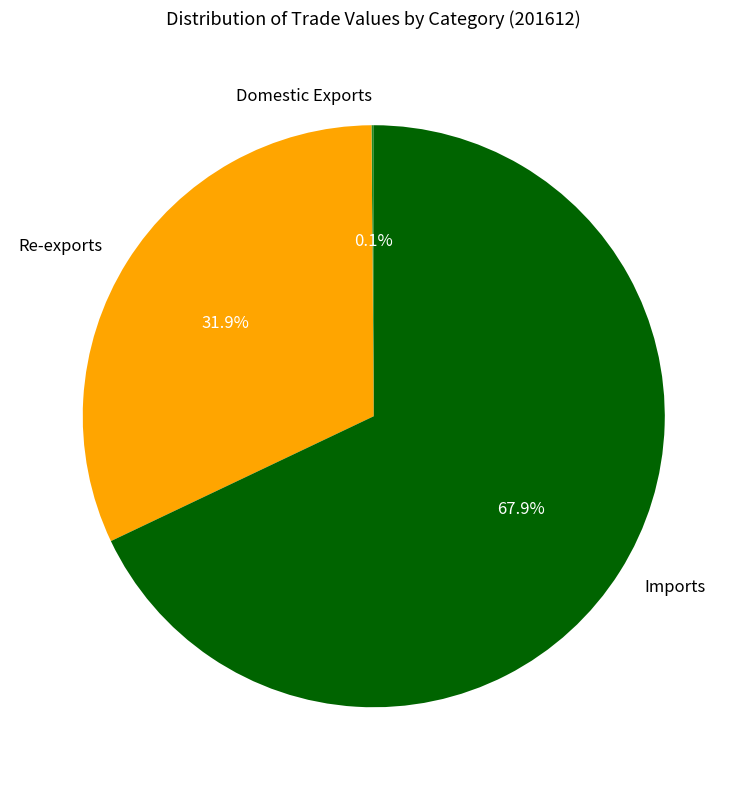

What is the largest slice in the pie chart?

Imports